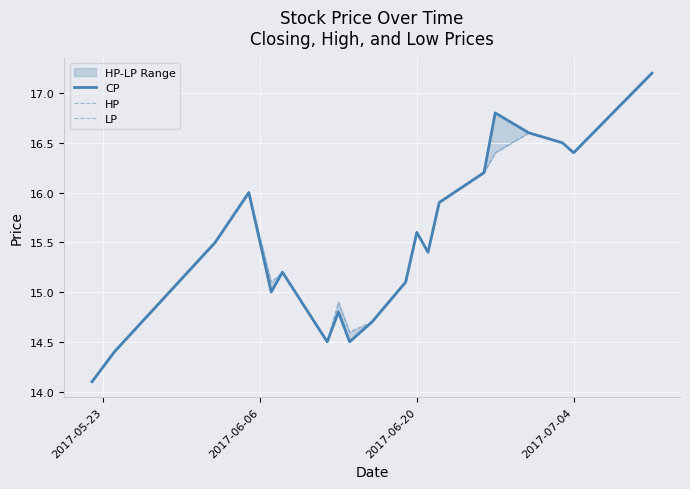

How many values in the CP series exceed 15?

13